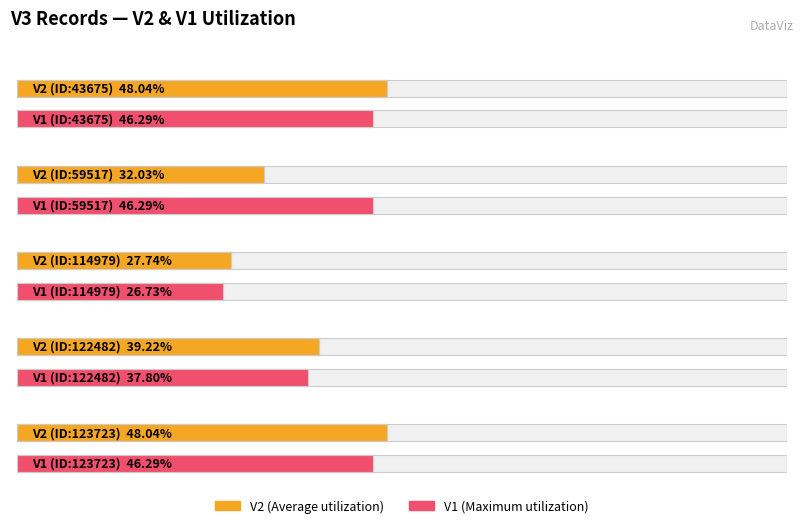

Which category has the highest value across all series?

43675